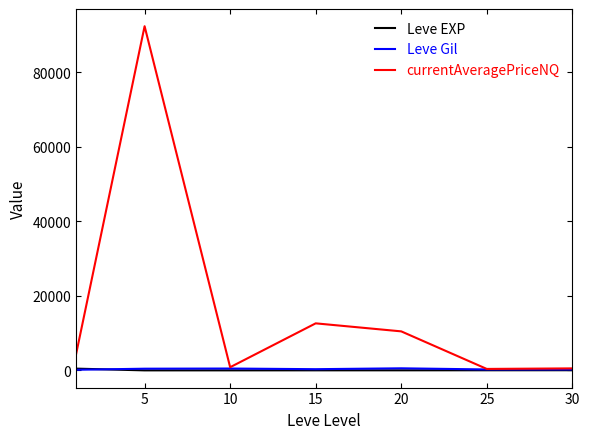

After their last crossing, which series has the higher values: Leve Gil or Leve EXP?

Leve Gil